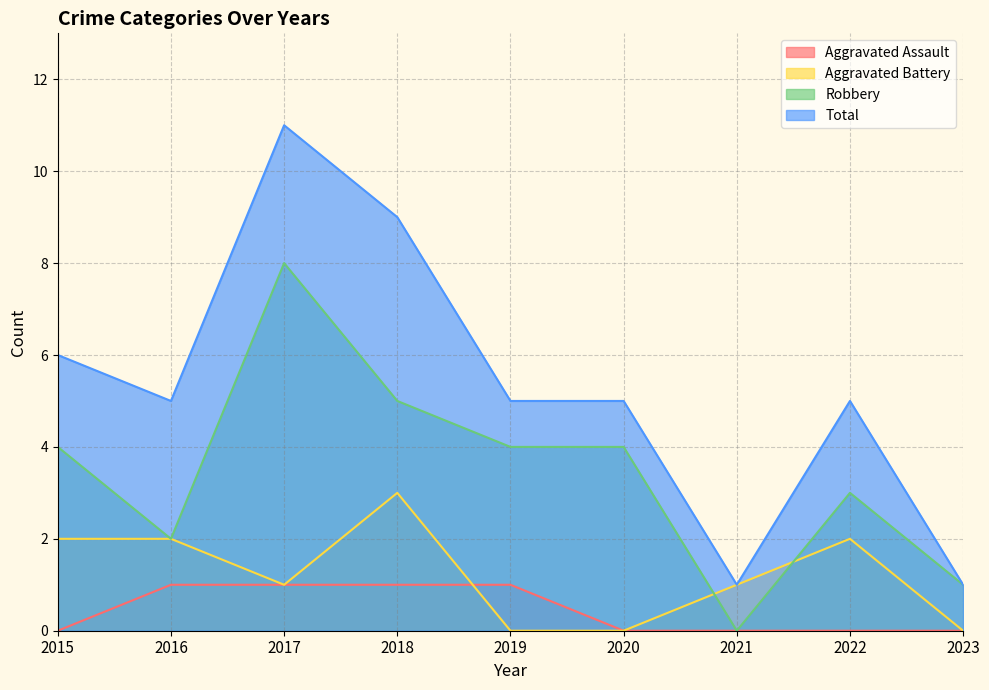

Which series has the largest total across all categories?

Total